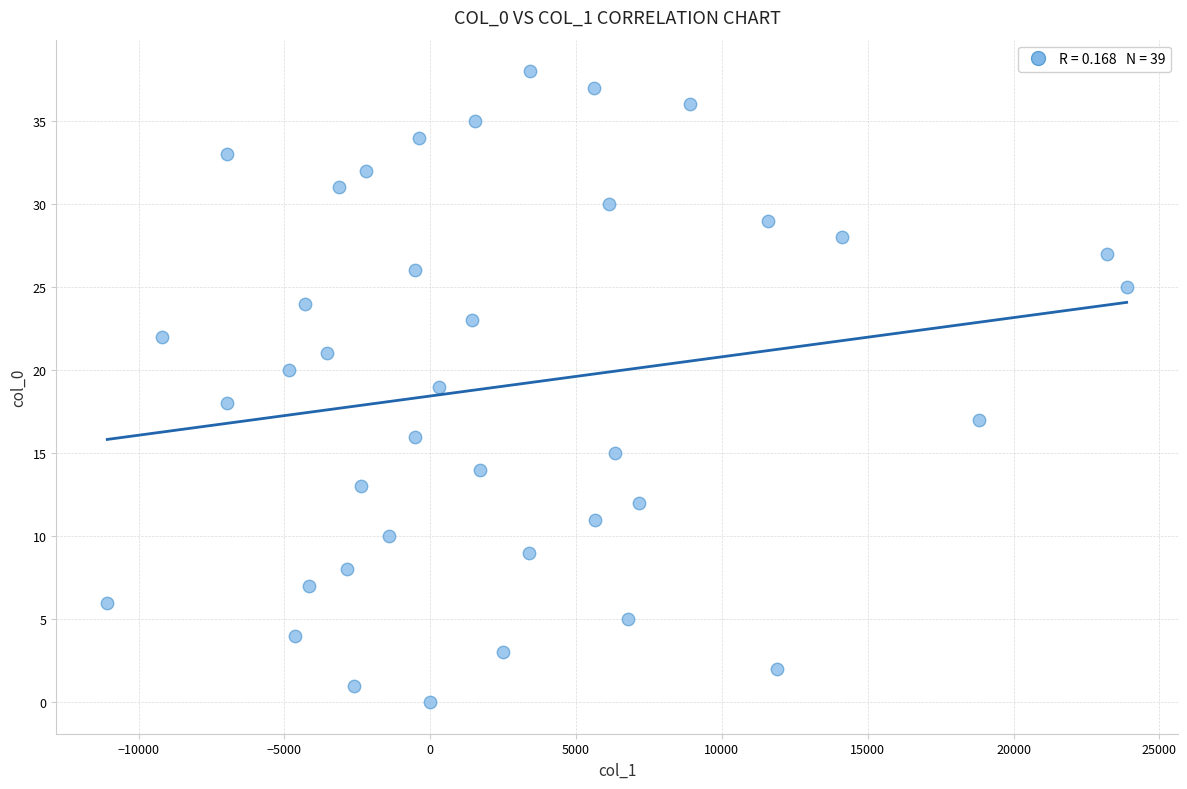

How many points are shown in the scatter plot?

39